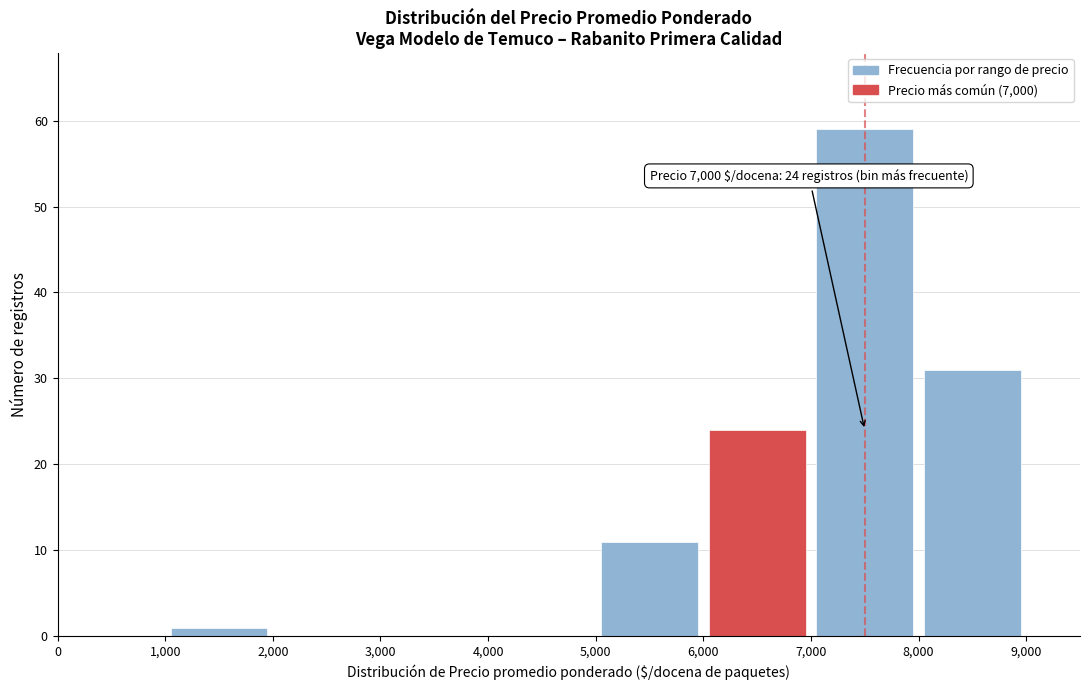

Which range on the x-axis has the tallest bar?

7,000 to 8,000